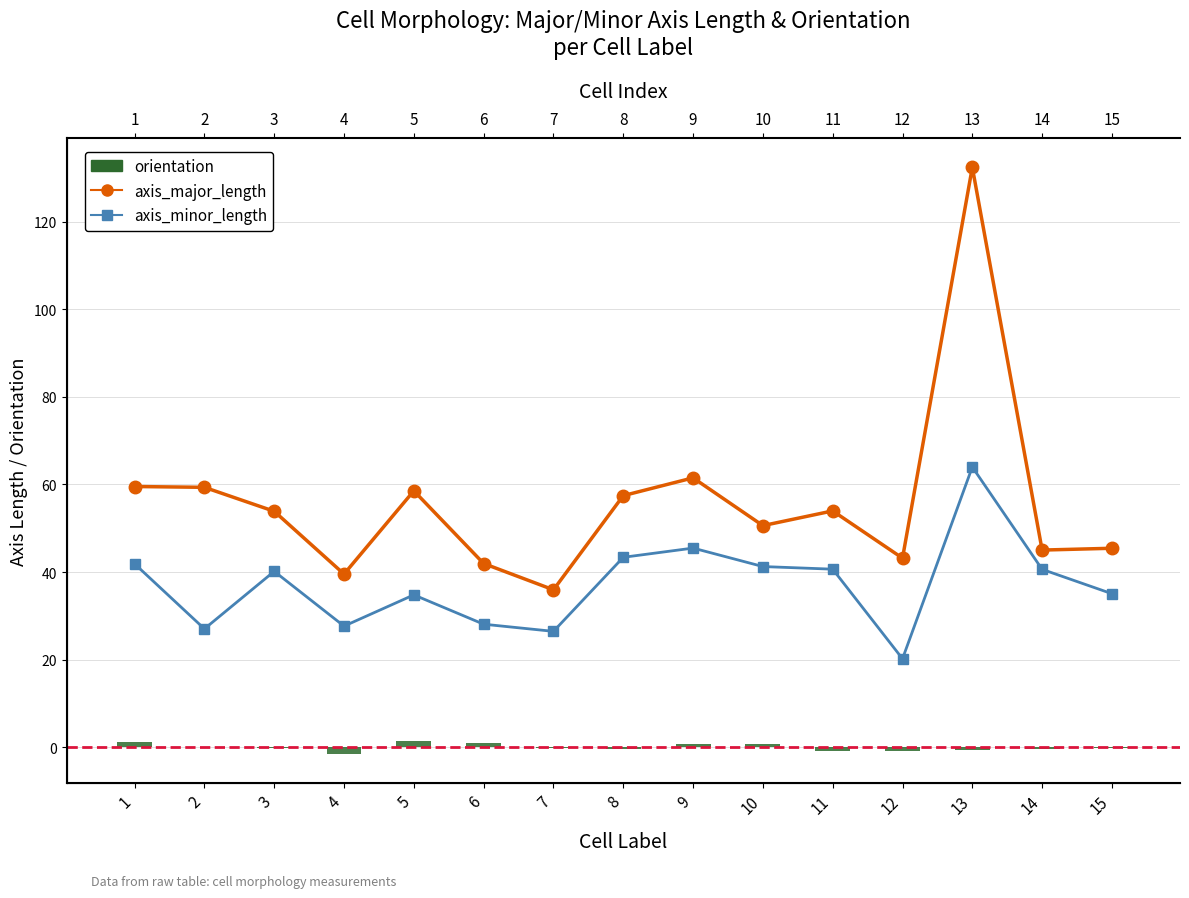

At which label does orientation reach its peak?

5